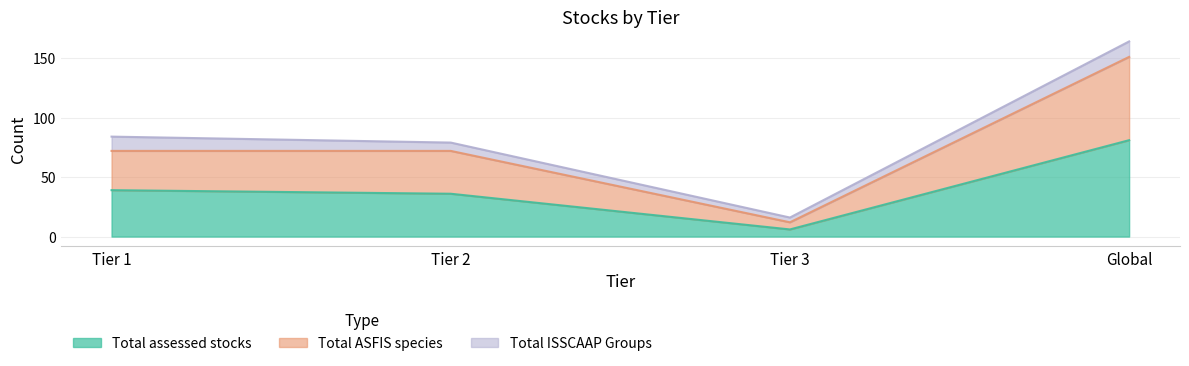

At which label does Total assessed stocks first exceed 39?

Global